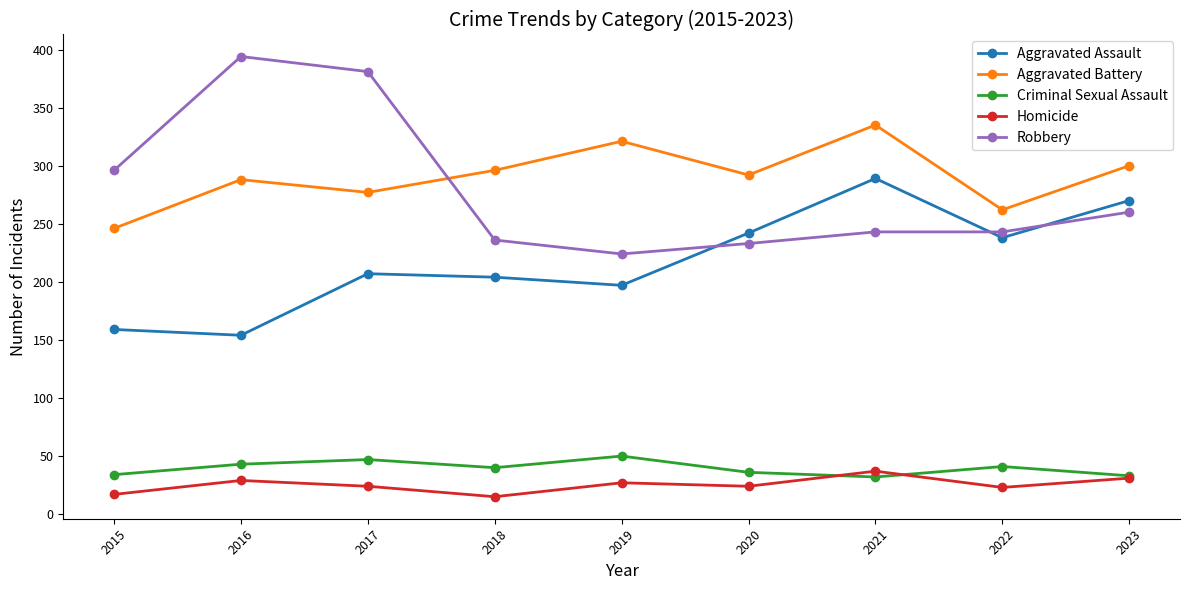

Is this an area chart (filled region under the line)?

No